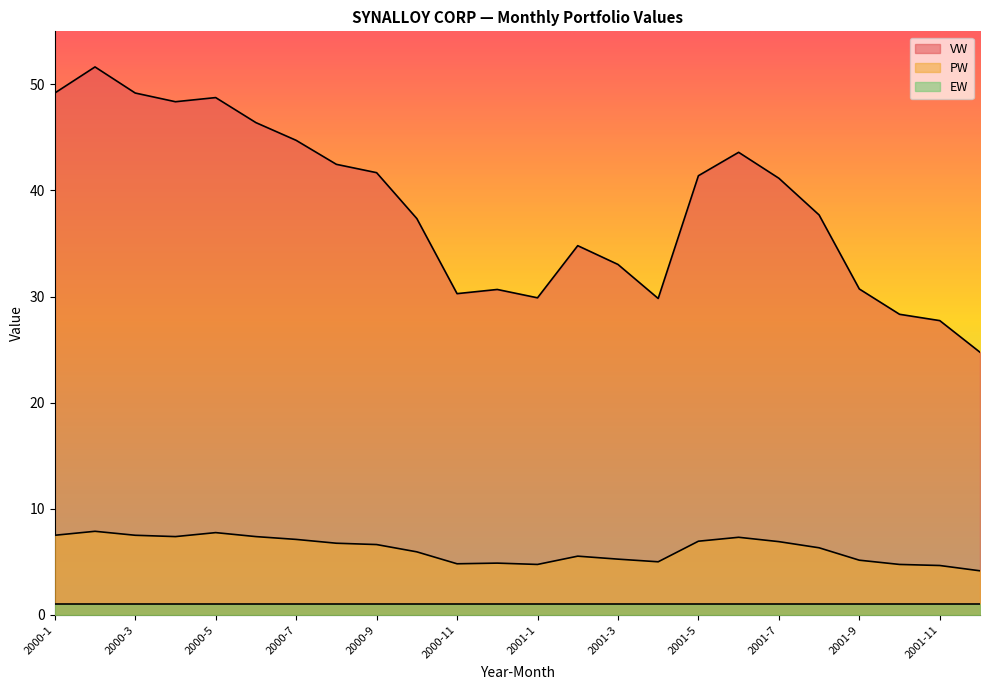

At which category does PW reach its first local peak?

2000-2